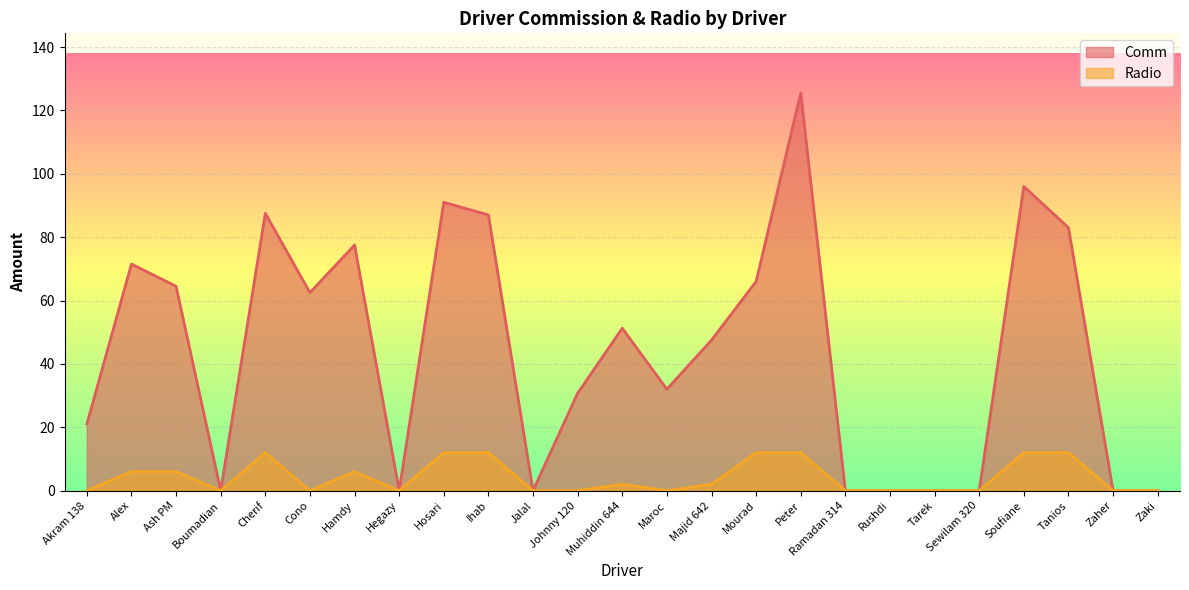

How many lines are shown in the chart?

2